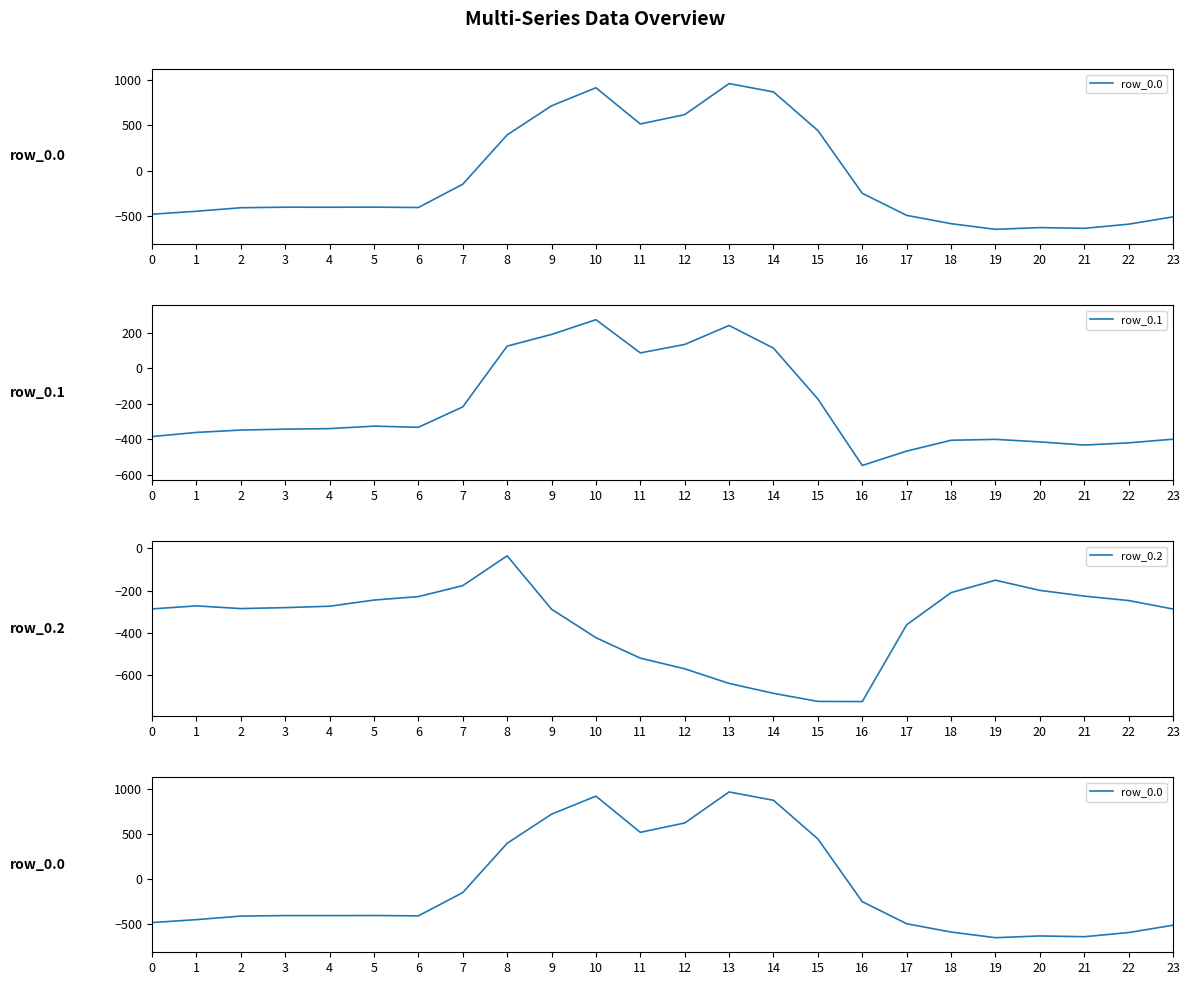

Is the value of row_0.2 at 23 greater than the value of row_0.1 at 5?

Yes